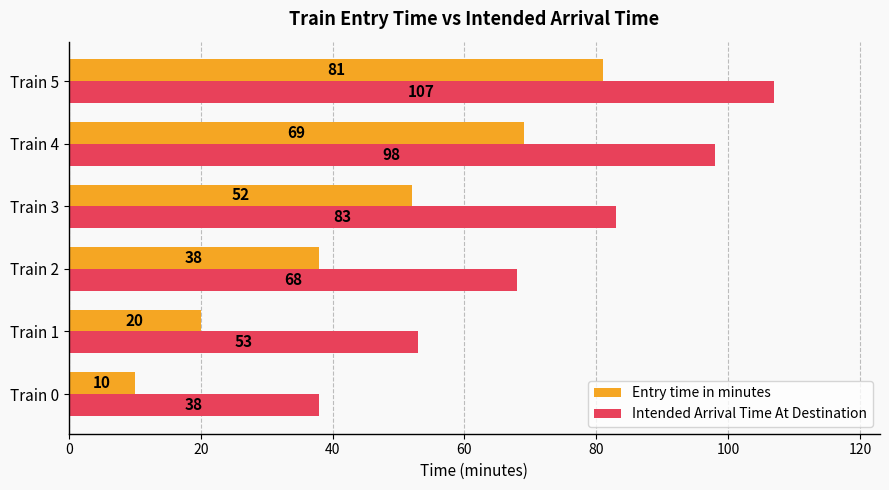

At how many categories does at least one series exceed 30?

6